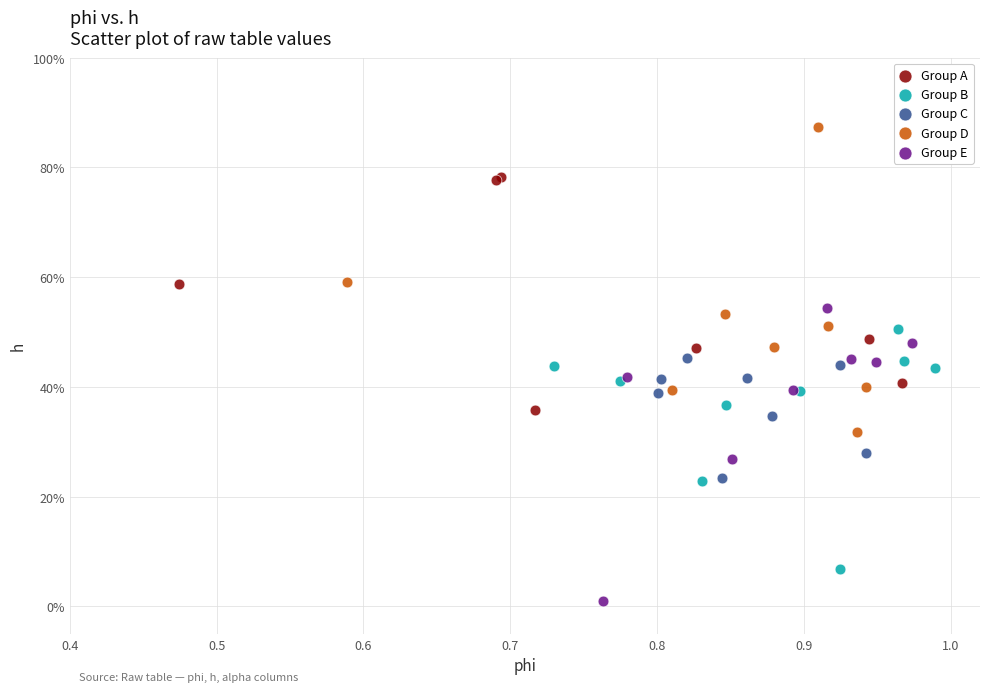

What are all the series names shown in the legend?

Group A, Group B, Group C, Group D, Group E